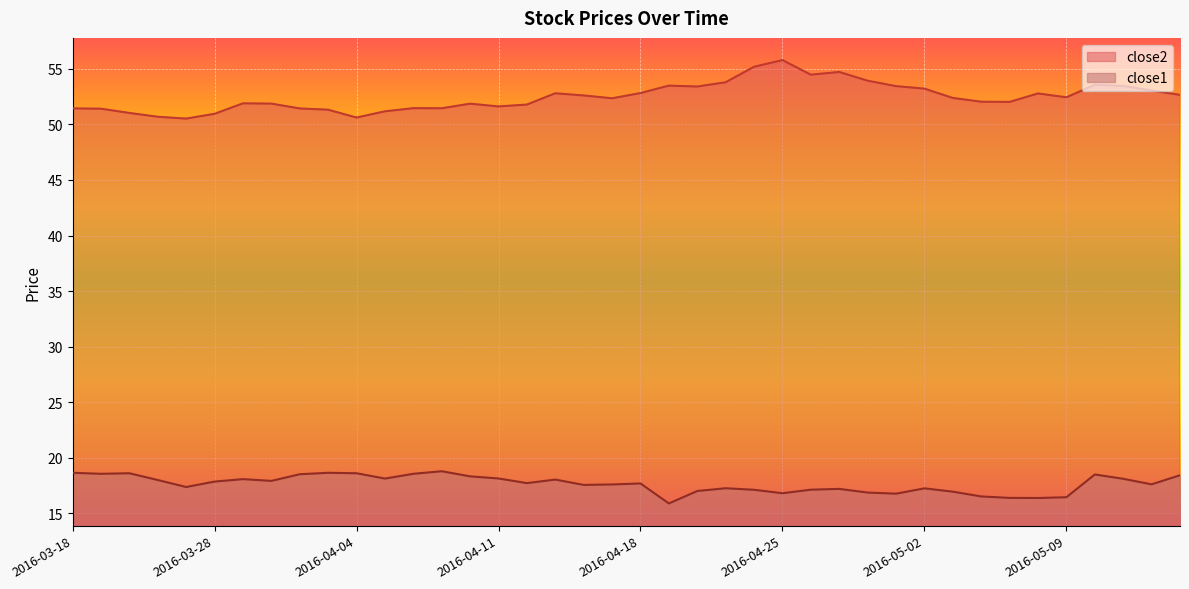

What is the label of the 34th point from the left?

2016-05-05